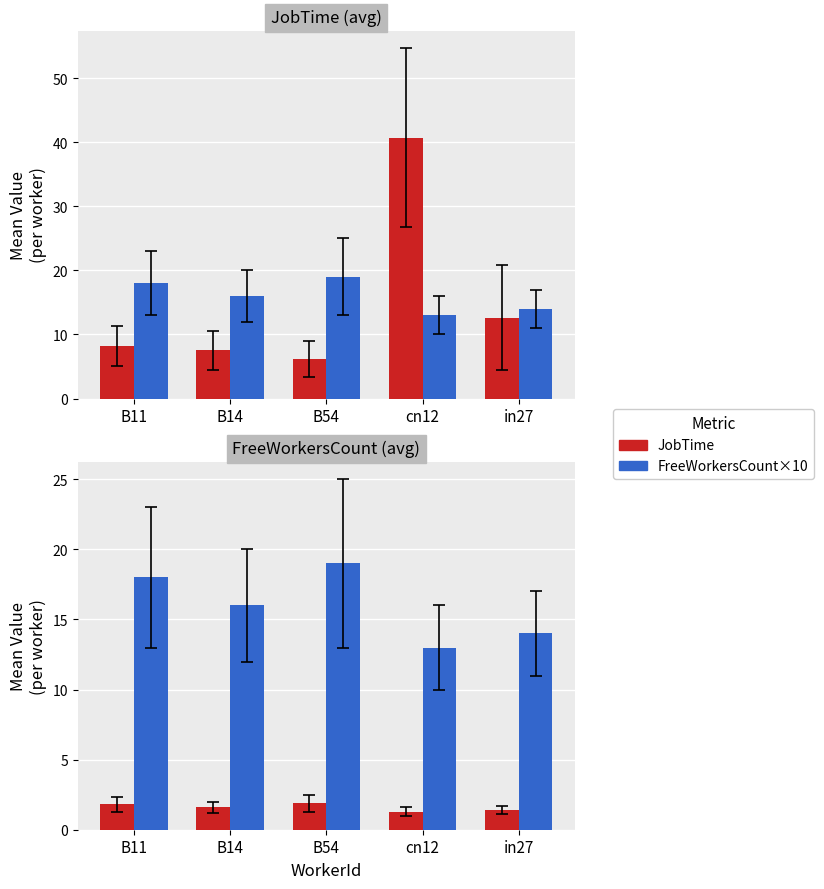

What value does the JobTime series have at B14?

1.6